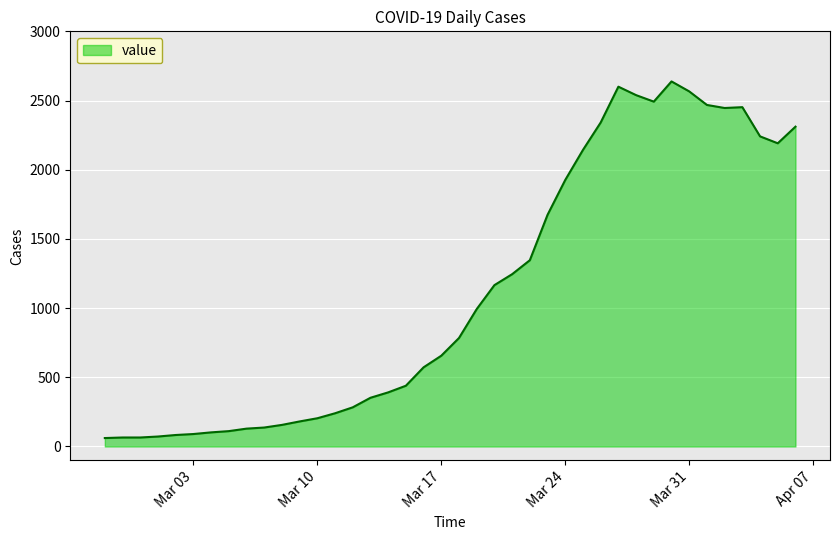

Count the number of categories in the chart.

40